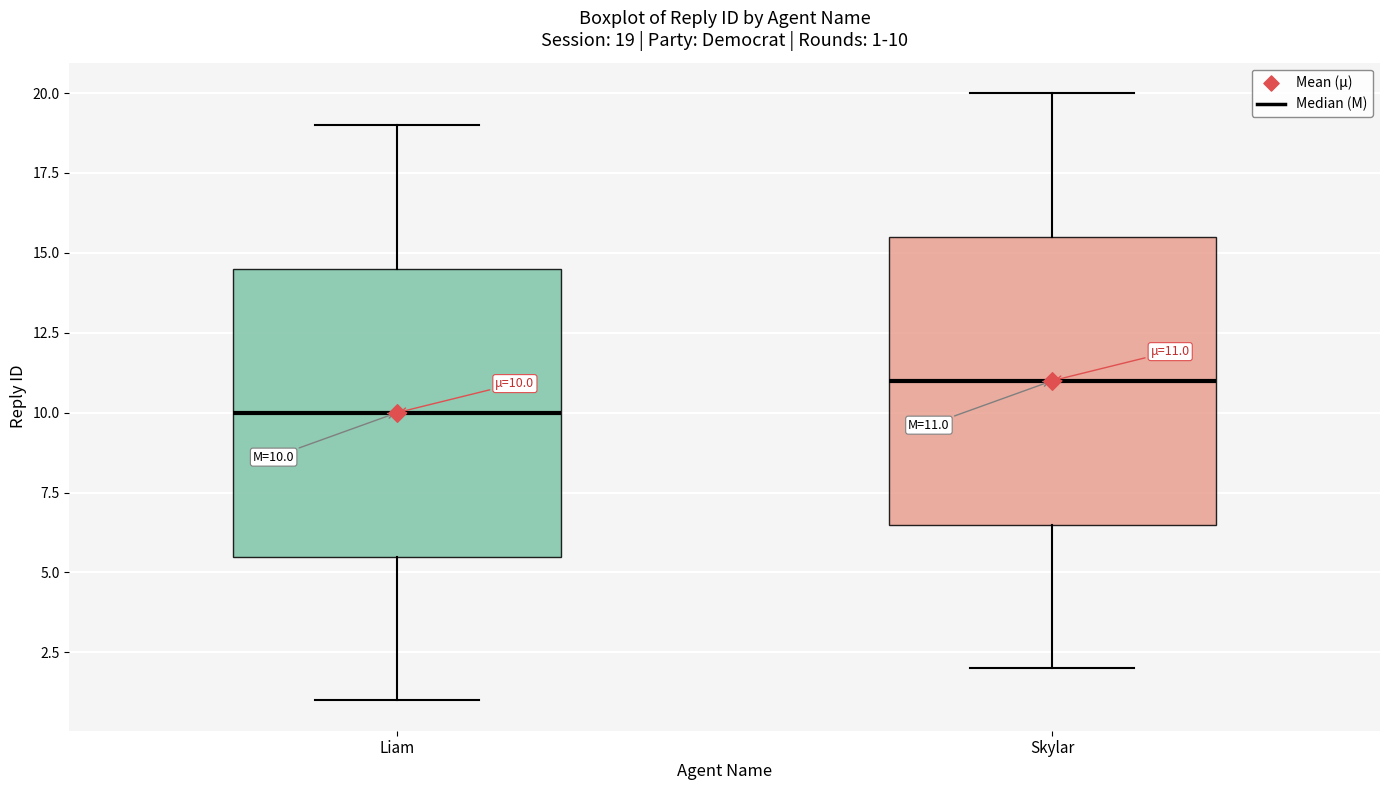

Which box has the highest median line?

Skylar